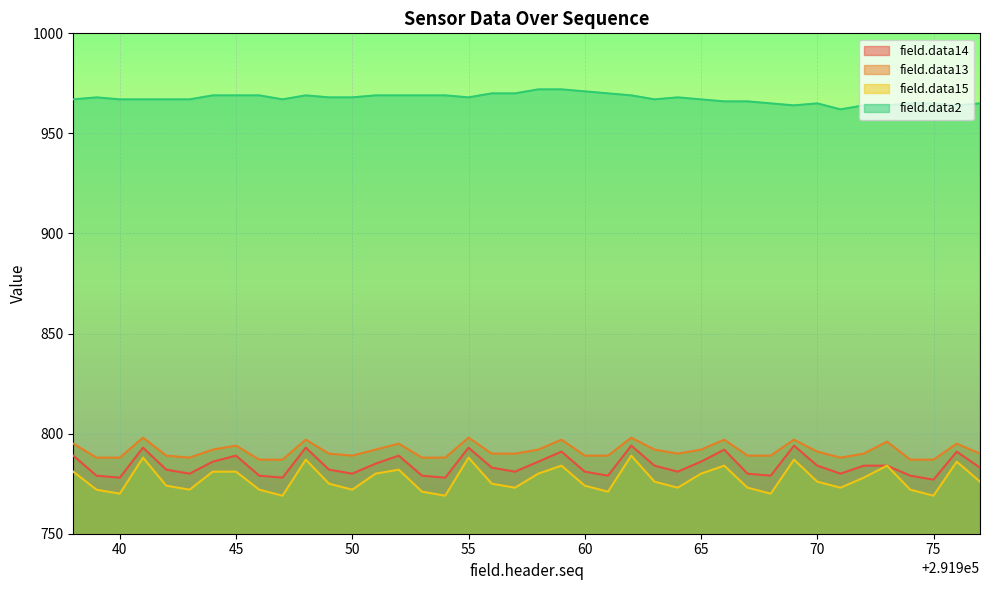

Where is the first local minimum for field.data2?

291947